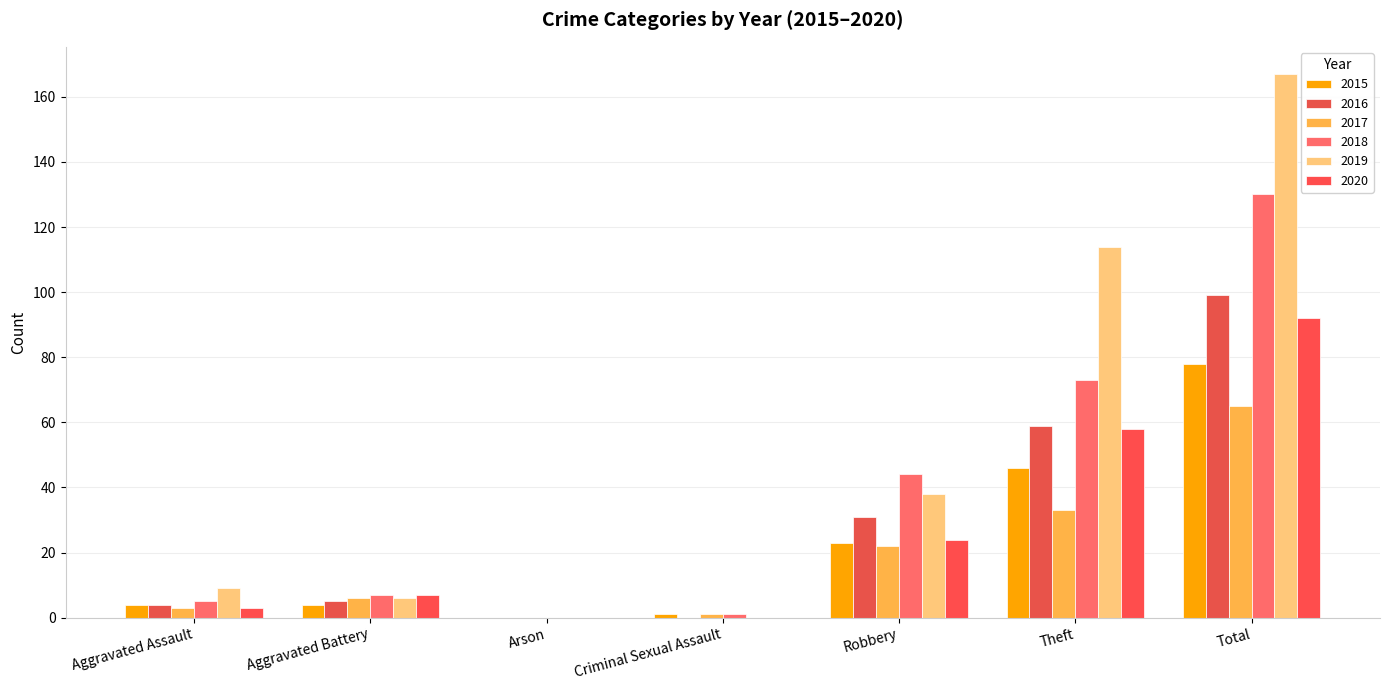

How many distinct data groups are displayed?

6